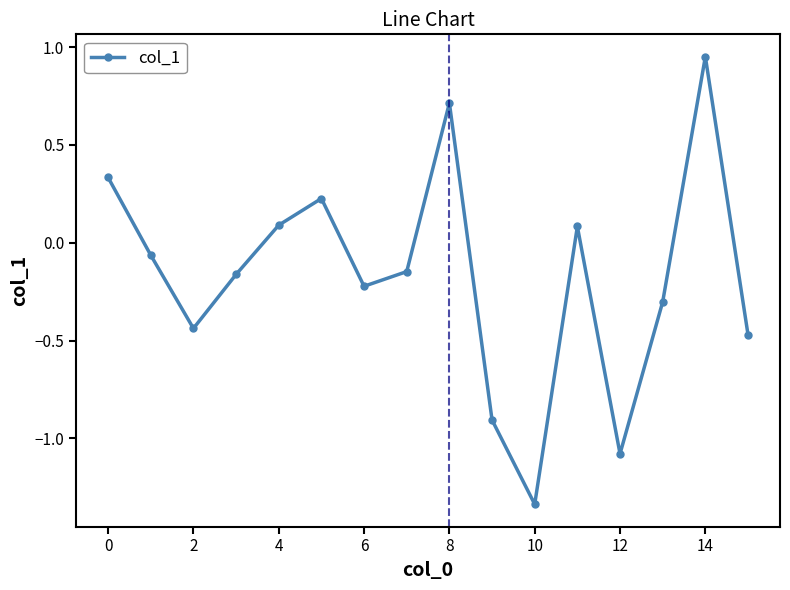

What is the value of the 9th point from the left?

0.7